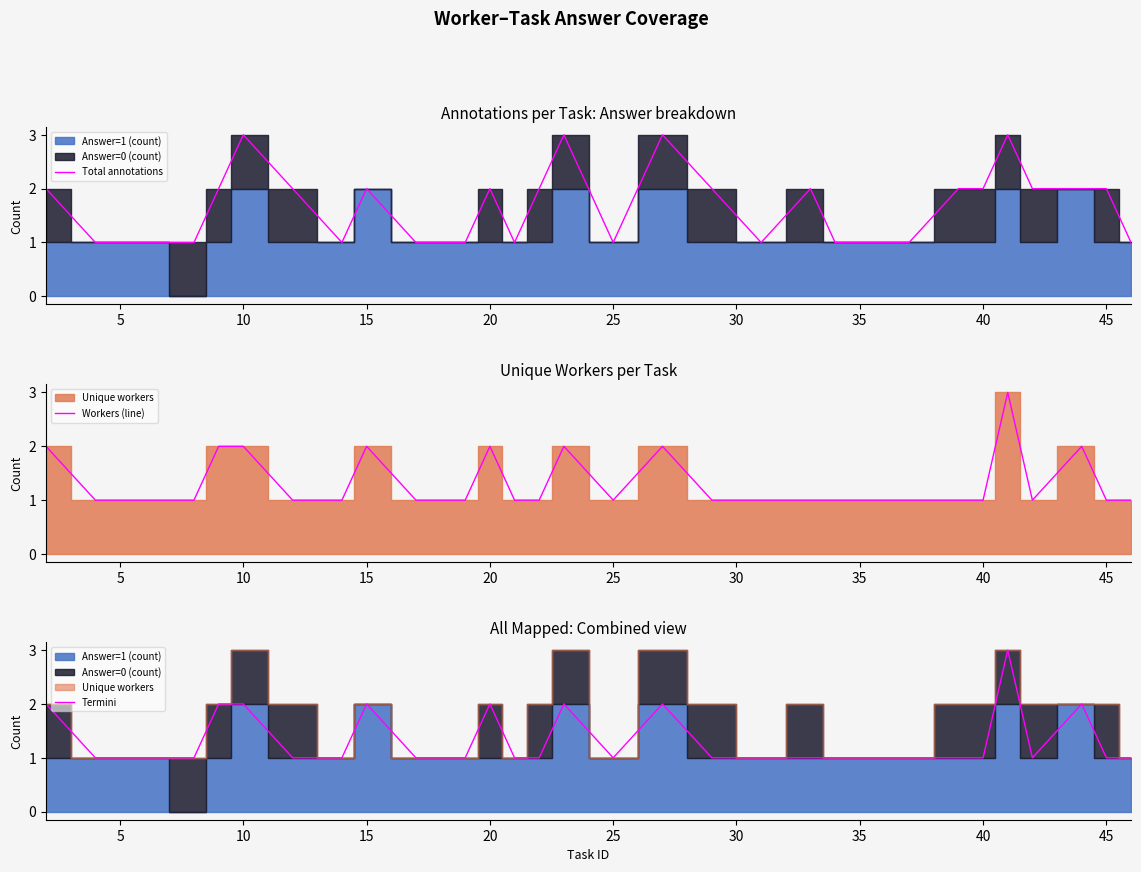

Reading left to right, list all the values displayed in this chart.

Total annotations: 2	1	1	1	2	3	2	1	2	1	1	1	2	1	2	3	1	3	2	1	2	1	1	1	2	2	3	2	2	2	1
Workers (line): 2	1	1	1	2	2	1	1	2	1	1	1	2	1	1	2	1	2	1	1	1	1	1	1	1	1	3	1	2	1	1
Termini: 2	1	1	1	2	2	1	1	2	1	1	1	2	1	1	2	1	2	1	1	1	1	1	1	1	1	3	1	2	1	1